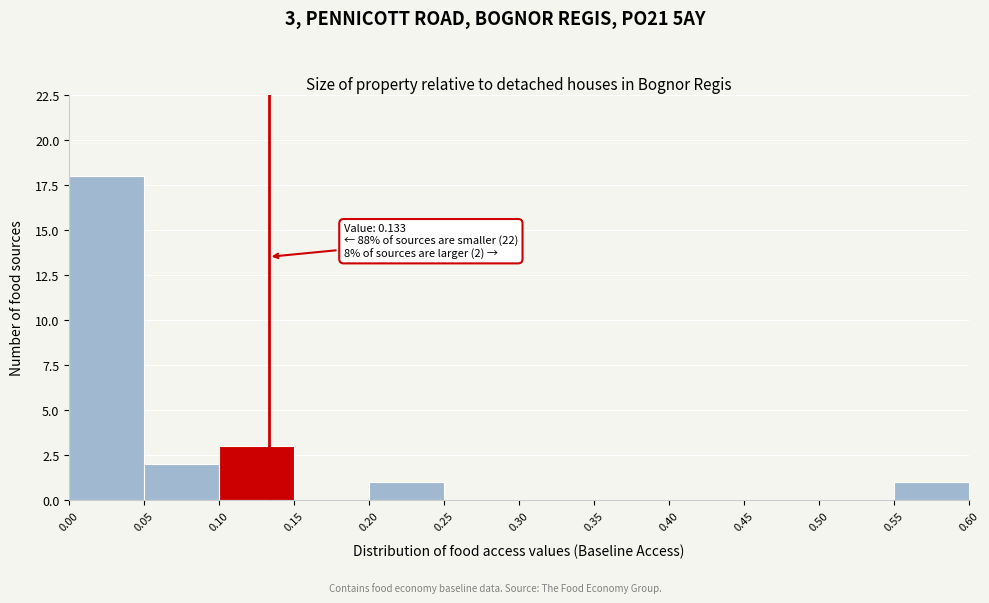

Which range on the x-axis has the tallest bar?

0.00 to 0.05